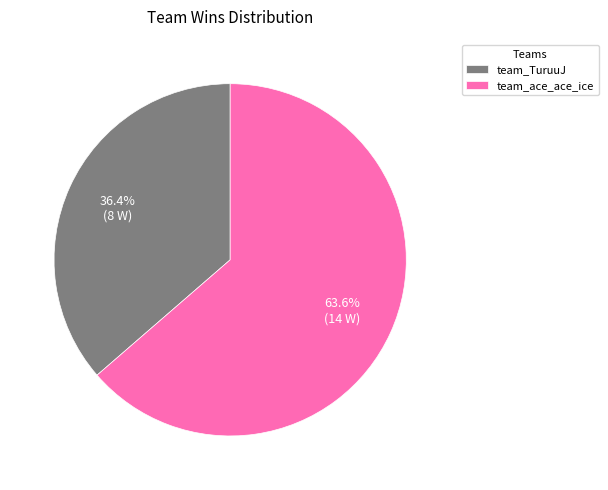

What portion of the pie excludes team_TuruuJ?

63.6%